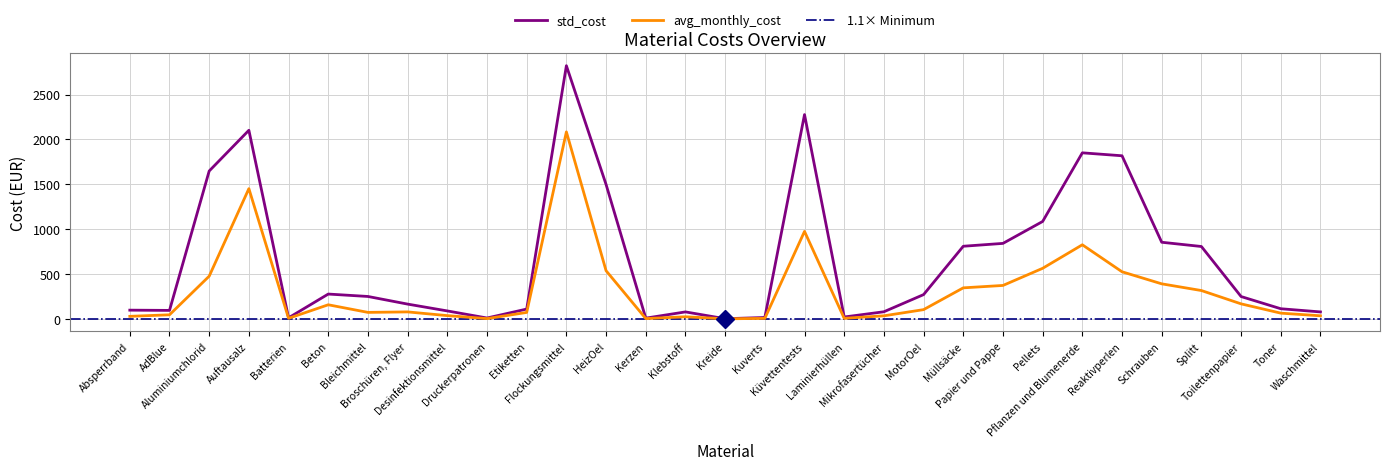

At how many categories does at least one series exceed 157?

17